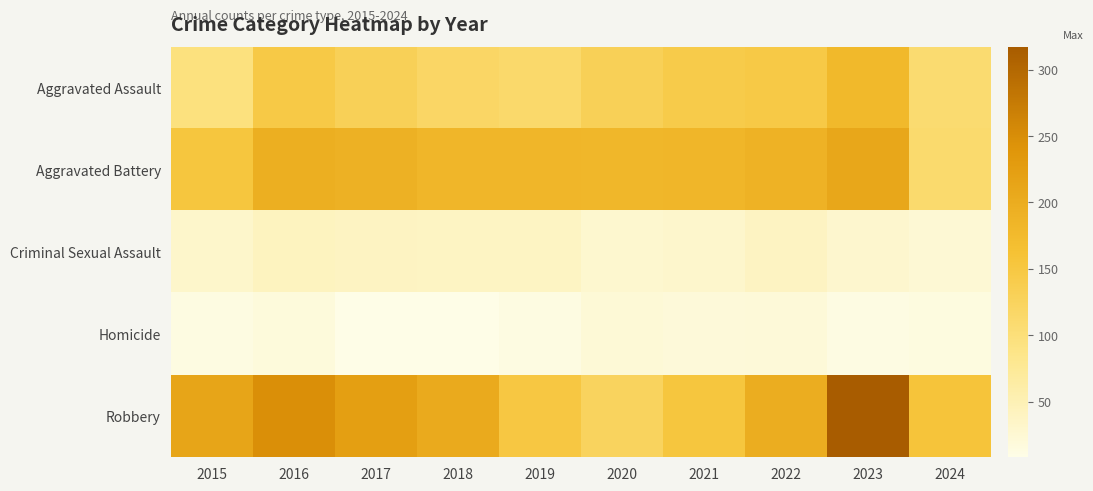

What is the greatest value displayed?

317